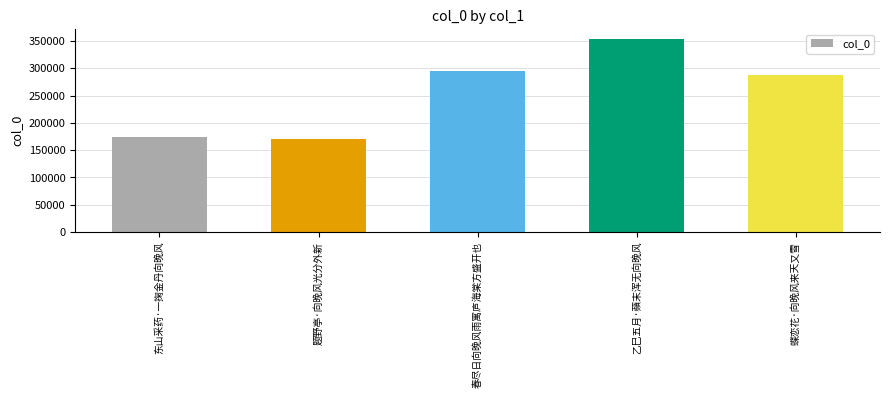

True or false: the data shows 353814 at 乙巳五月·蘋末浑无向晚风.

True